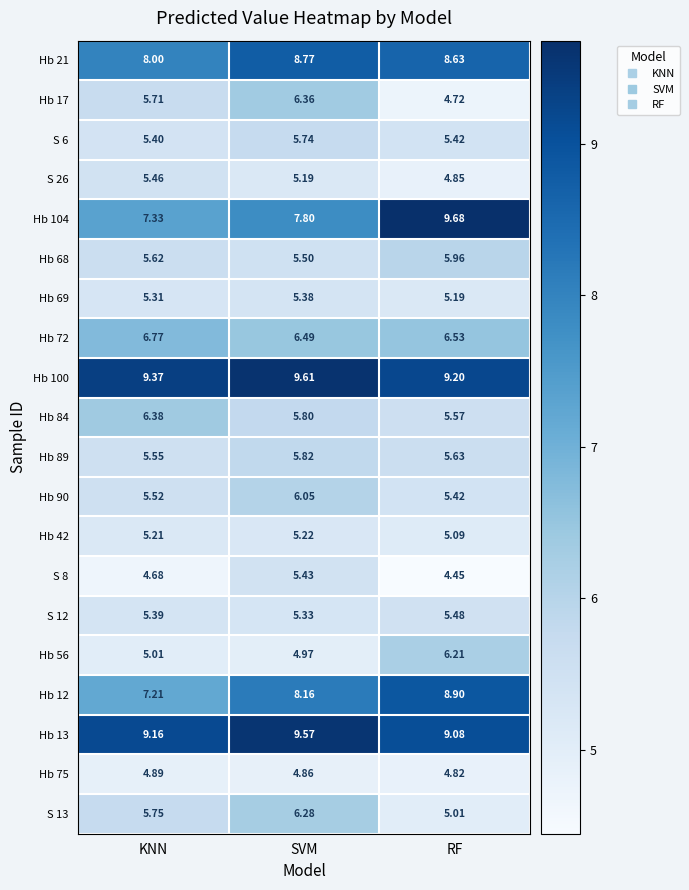

What is the greatest value displayed?

9.7